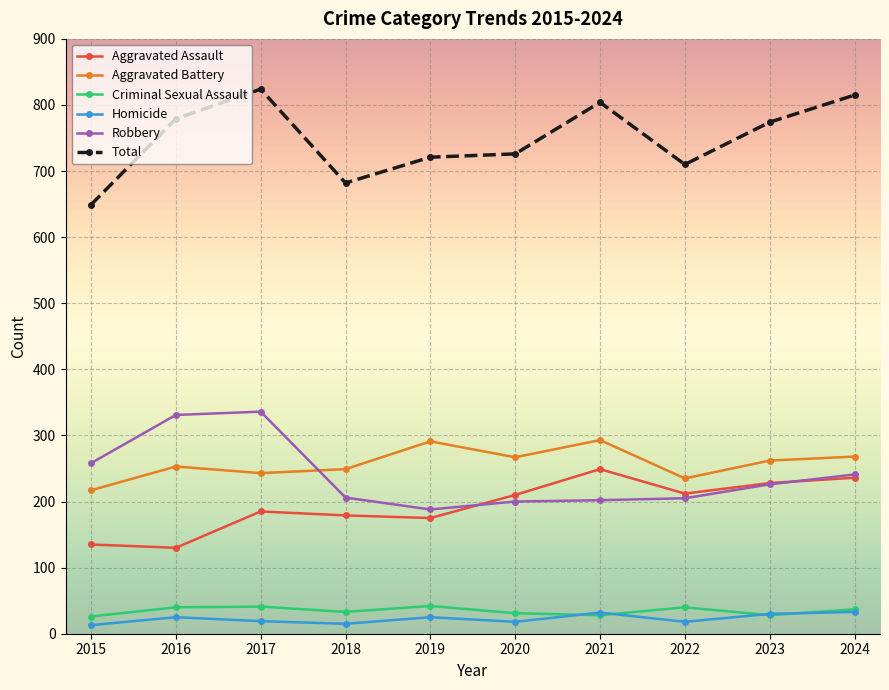

How many interior local peaks does the Criminal Sexual Assault series have?

3